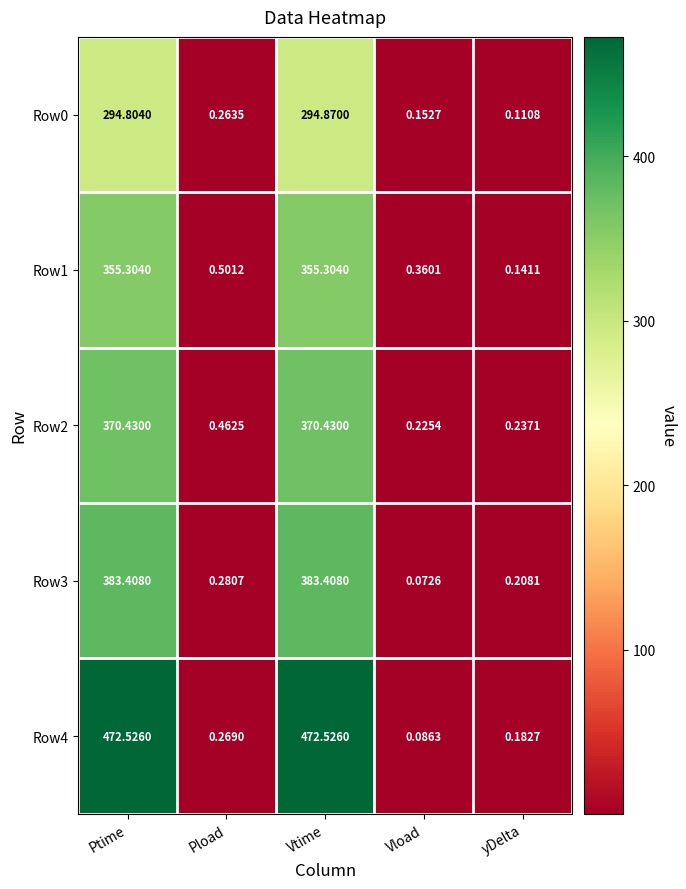

At which category is the sum across all series the highest?

Vtime